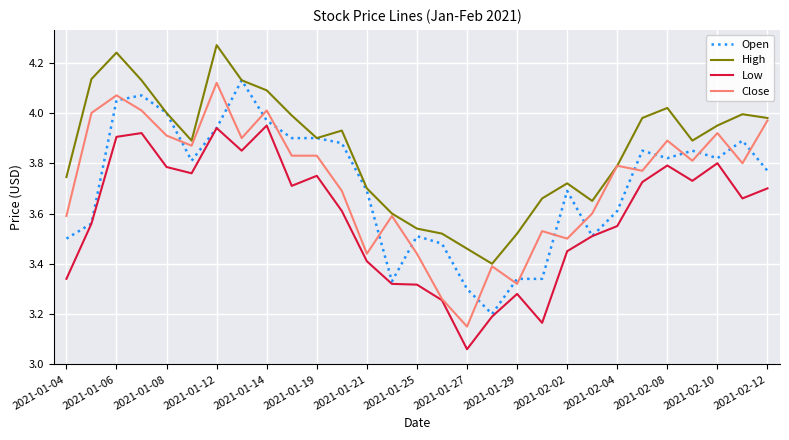

True or false: High and Low intersect in this chart.

False